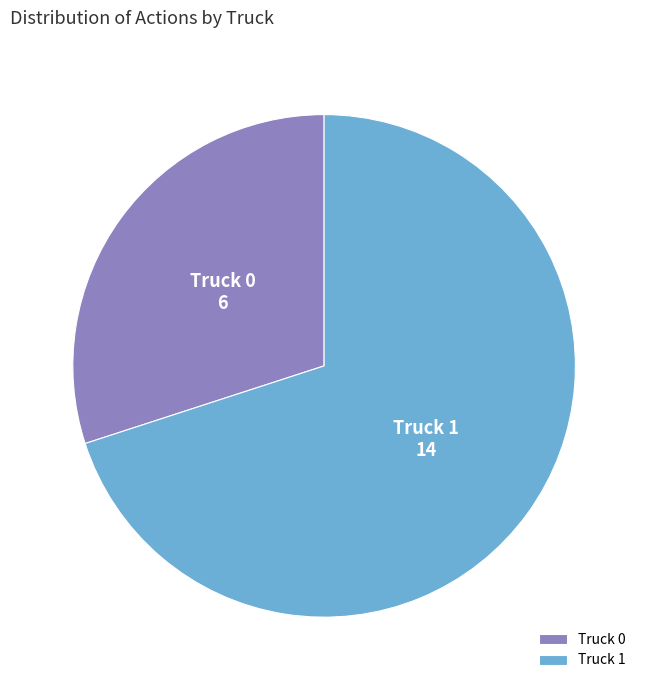

How many segments does this pie chart have?

2